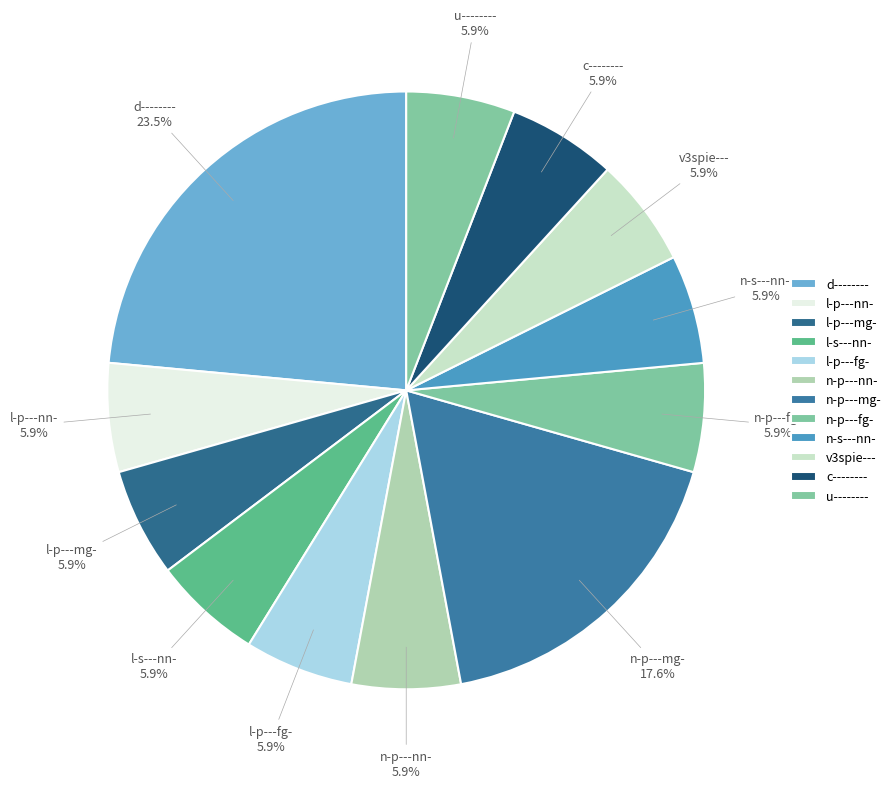

How much of the chart is everything except u--------?

94.1%